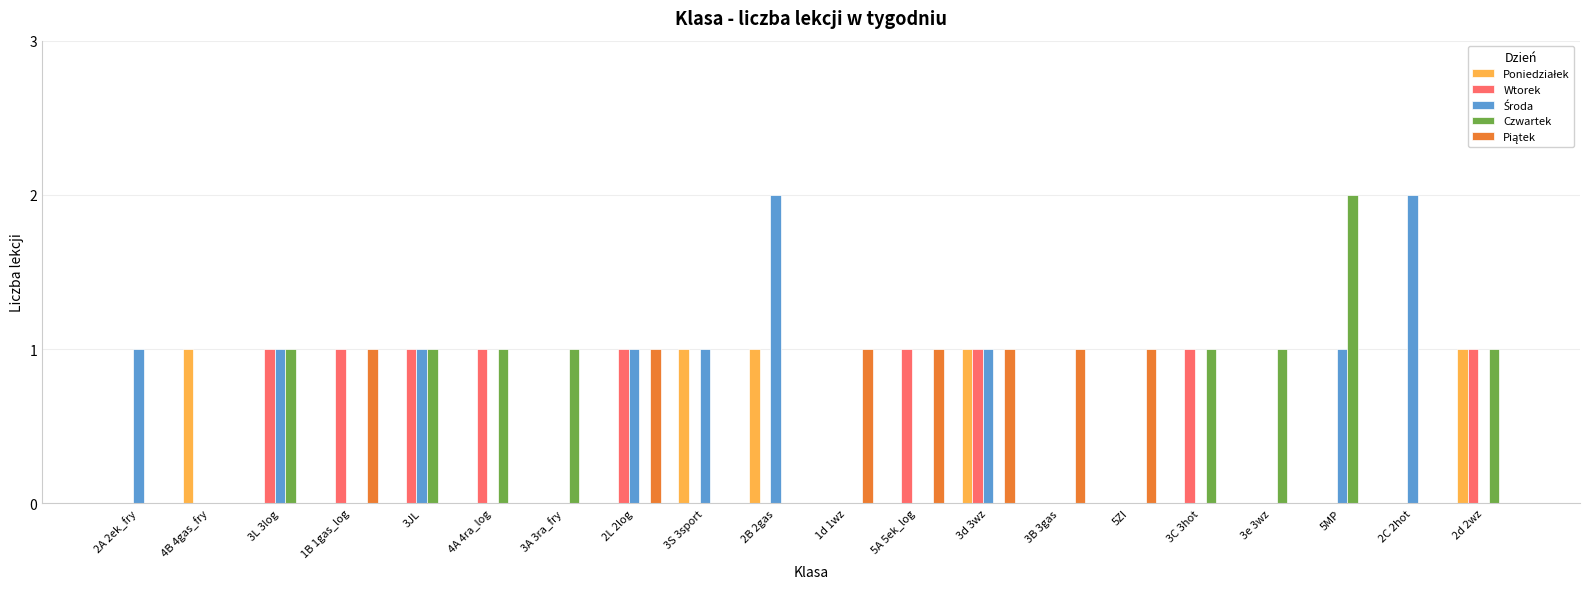

How many data points does each series have?

20